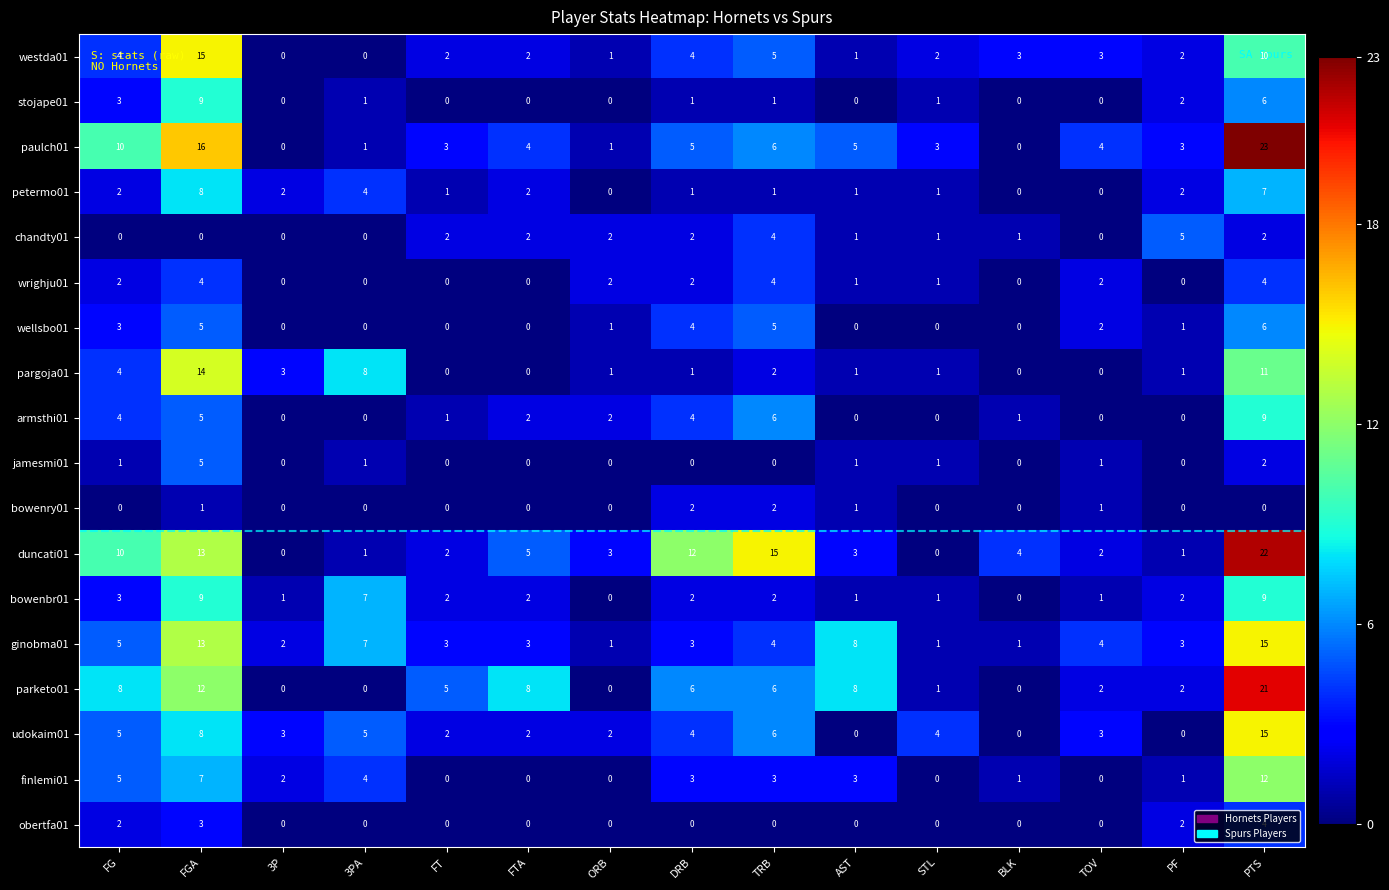

Which series has the largest total across all categories?

duncati01